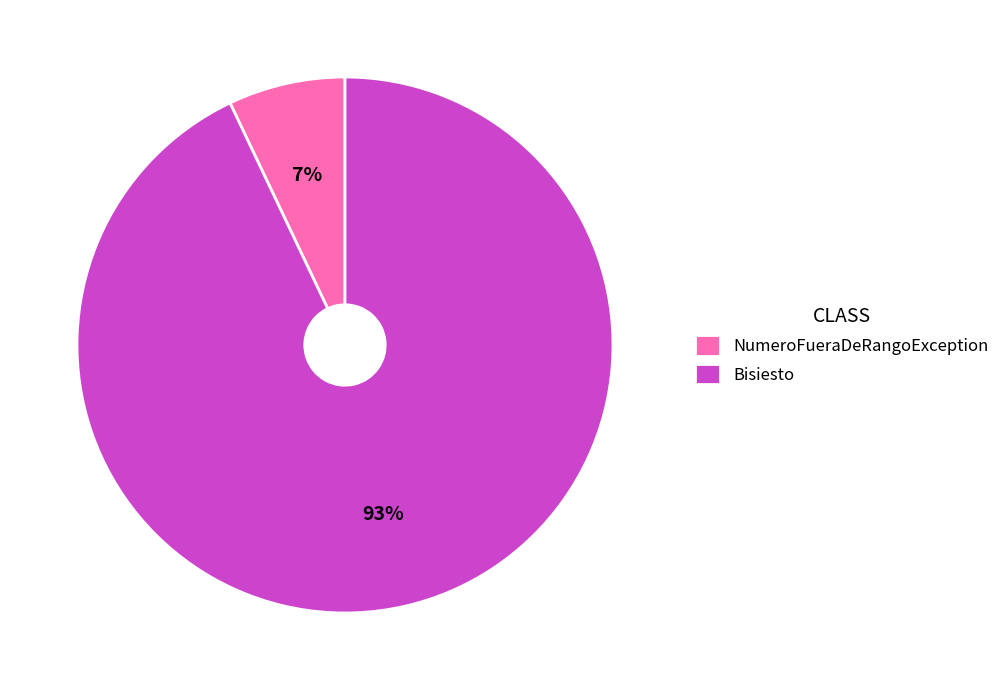

To the nearest percent, what is the difference between the Bisiesto and NumeroFueraDeRangoException slice percentages?

86%